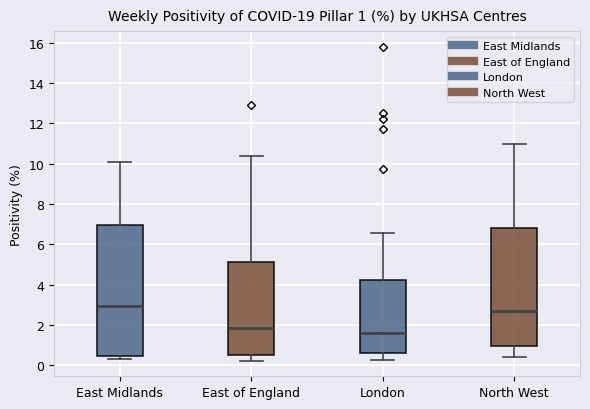

Which box's median line is the highest?

East Midlands